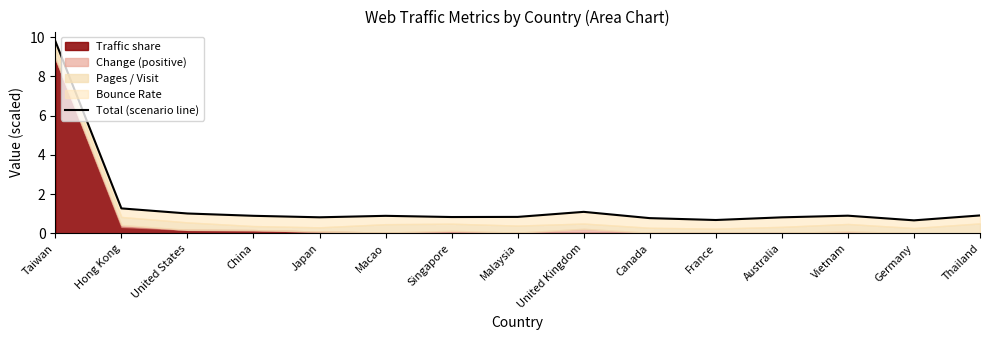

Which category has the lowest value across all series?

Germany